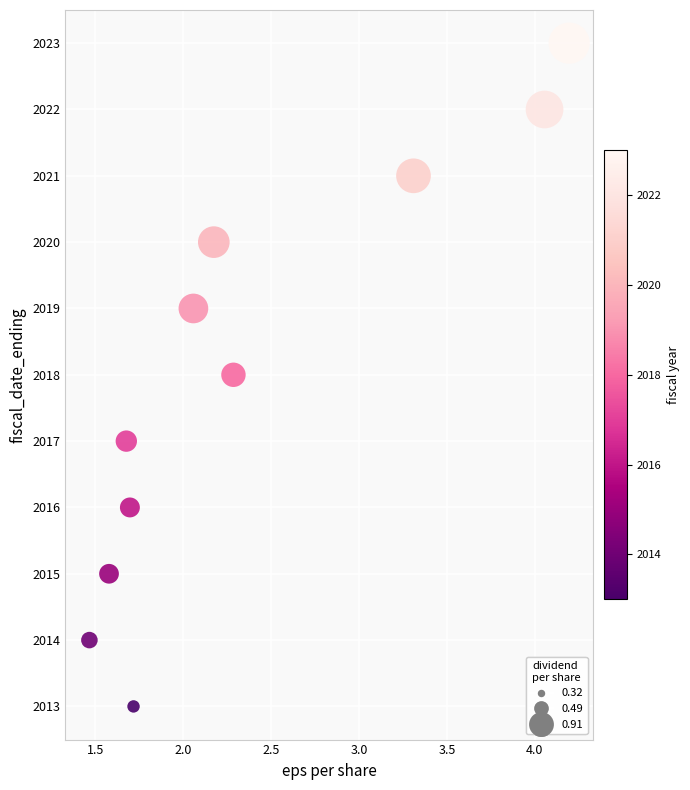

What is the range of Y values (max minus min)?

10